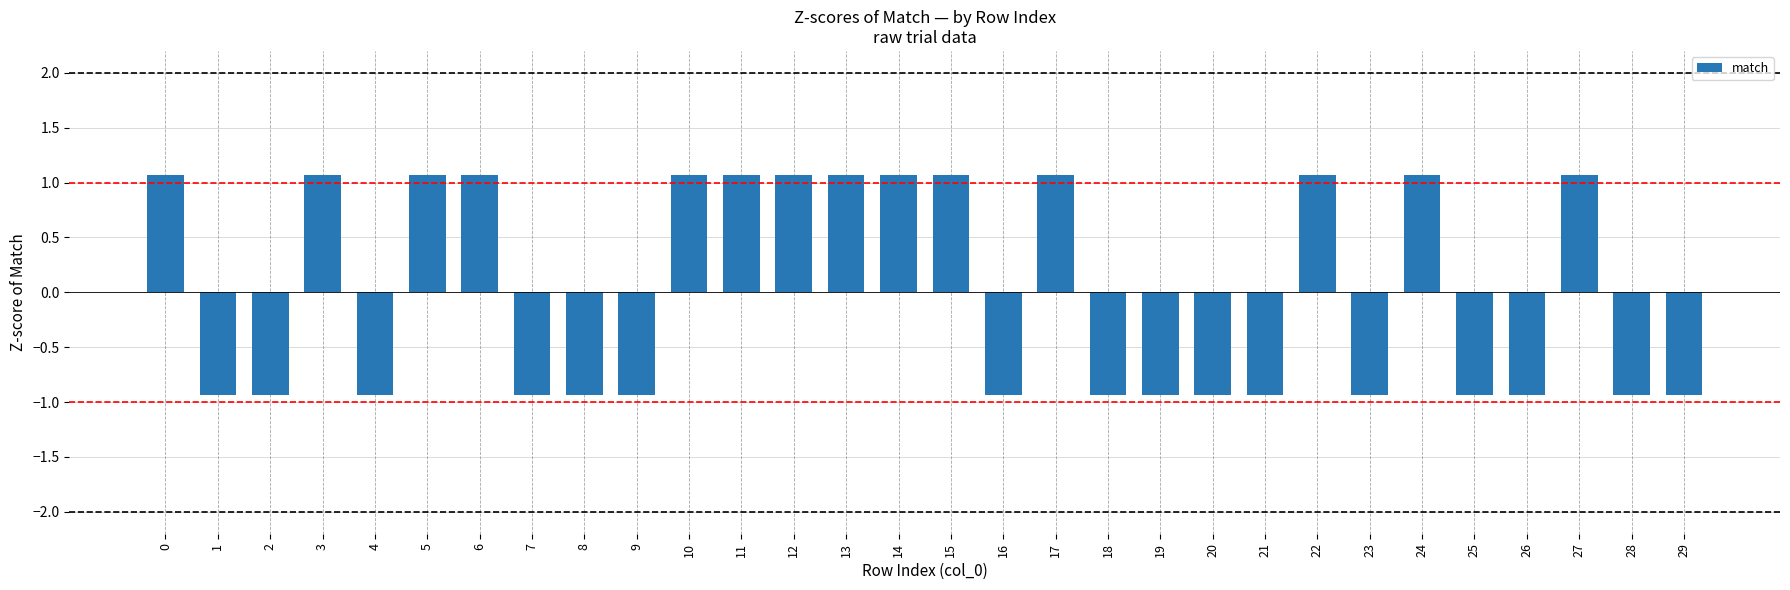

What is the minimum value shown in the chart?

-0.9